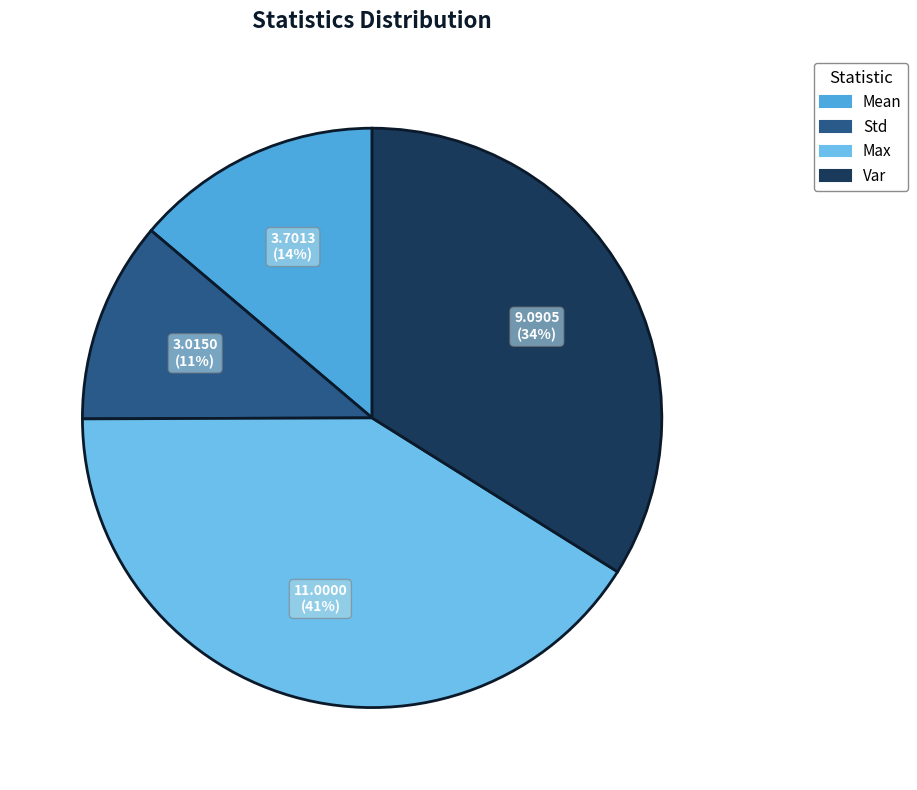

Rank the categories by value from highest to lowest.

Max, Var, Mean, Std